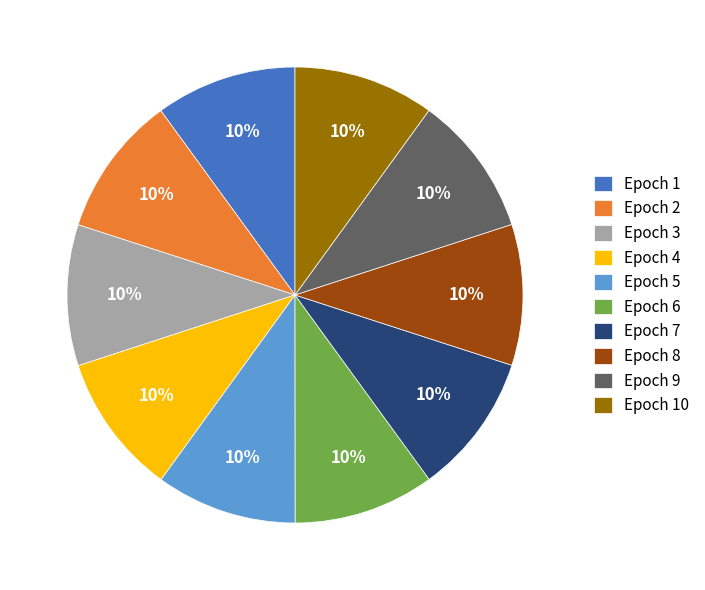

Does Epoch 10 represent more than half of the total?

No